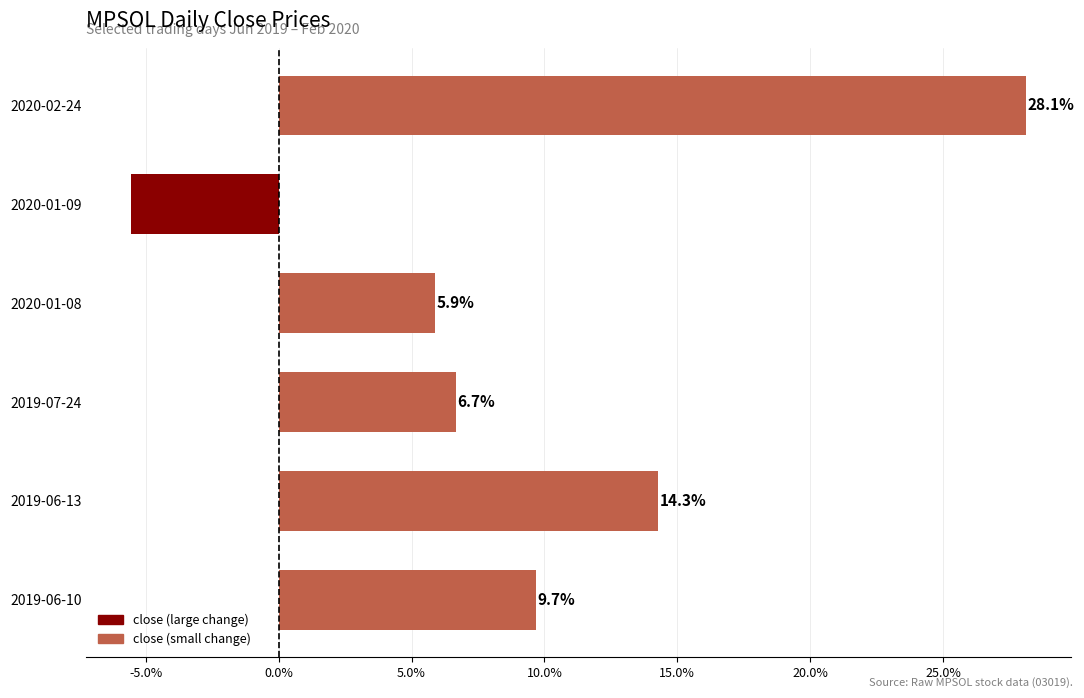

The chart shows a value of 5.8 at 2019-06-13. True or false?

False